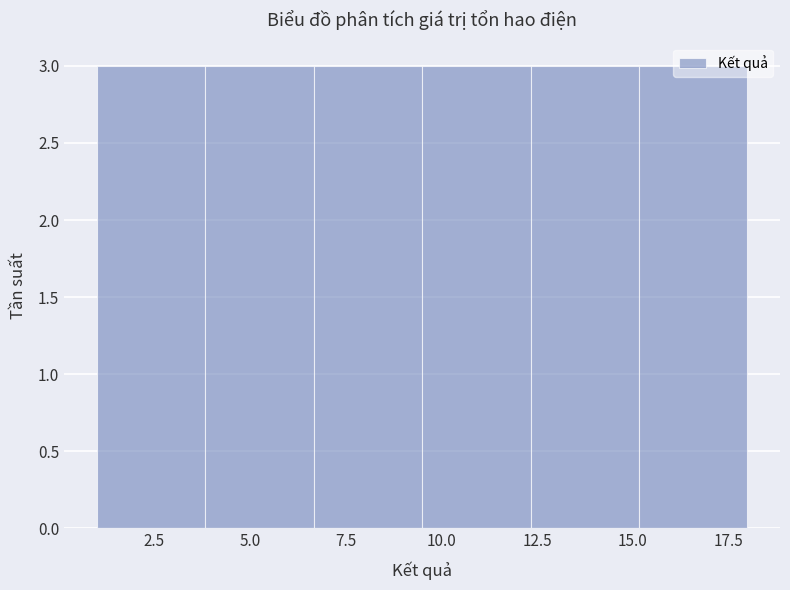

How tall is the bar that spans 1.0 to 4.0 on the x-axis? Neither the bar edges nor the heights are printed on the chart, so give them approximately, as read against the axes.

3